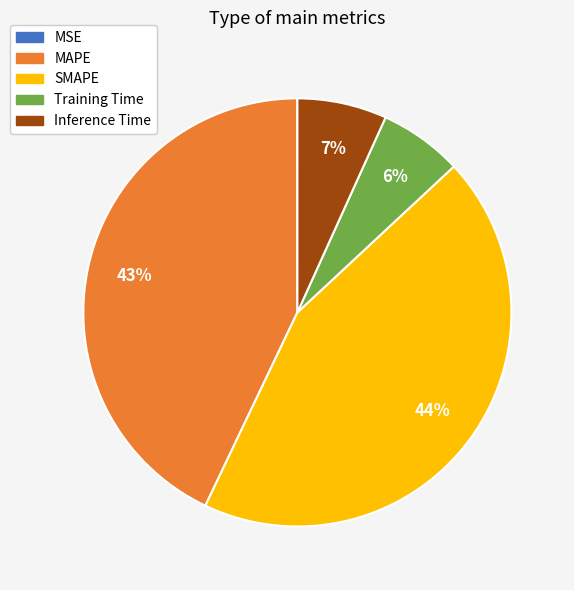

Which category has the biggest portion of the pie?

SMAPE